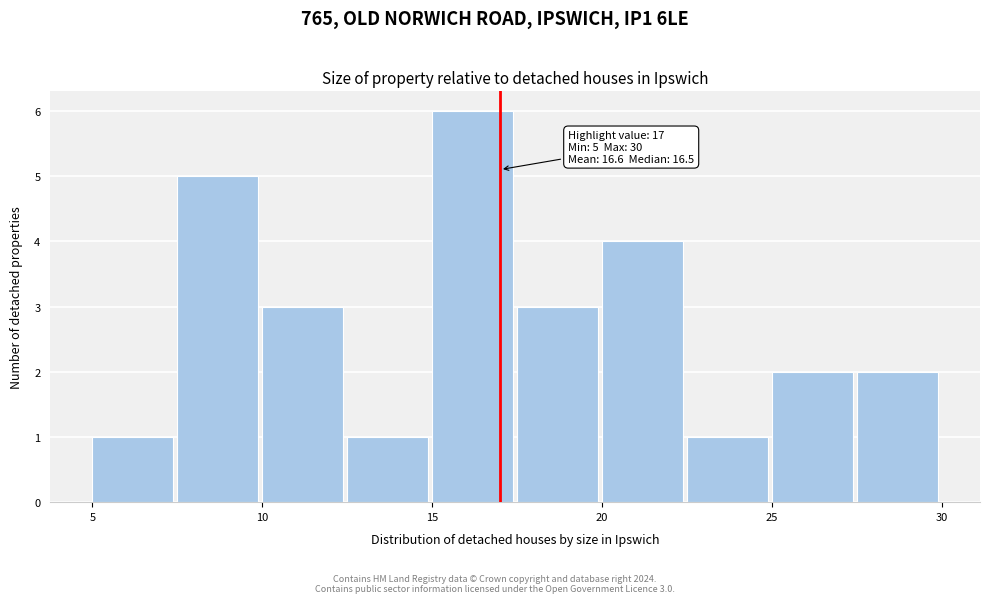

Which range on the x-axis has the tallest bar?

15.0 to 17.5